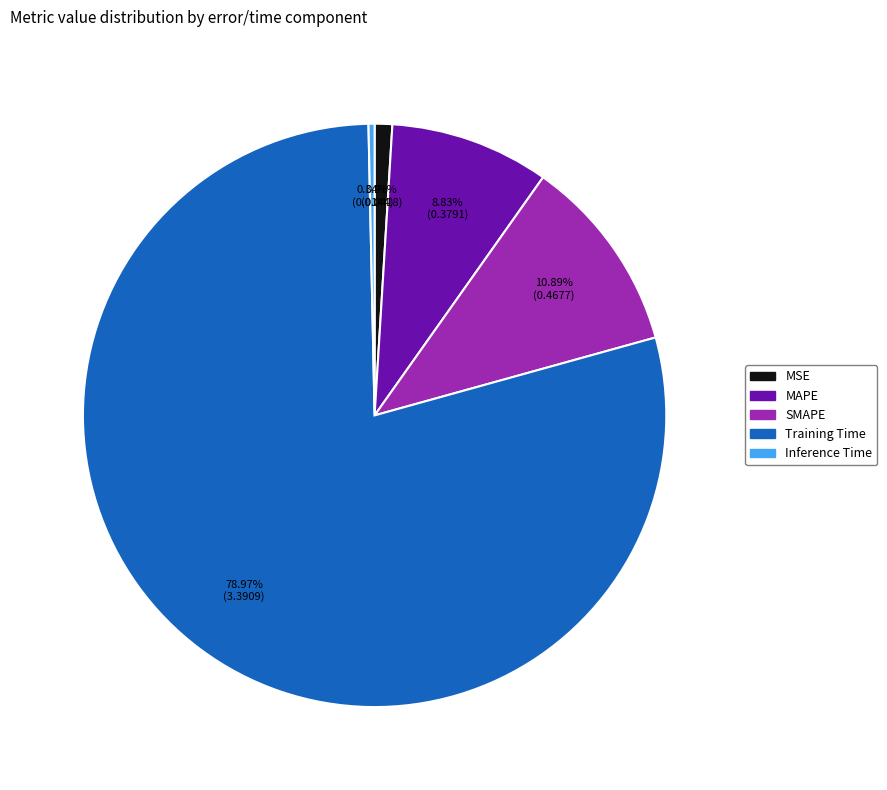

What is the largest slice in the pie chart?

Training Time